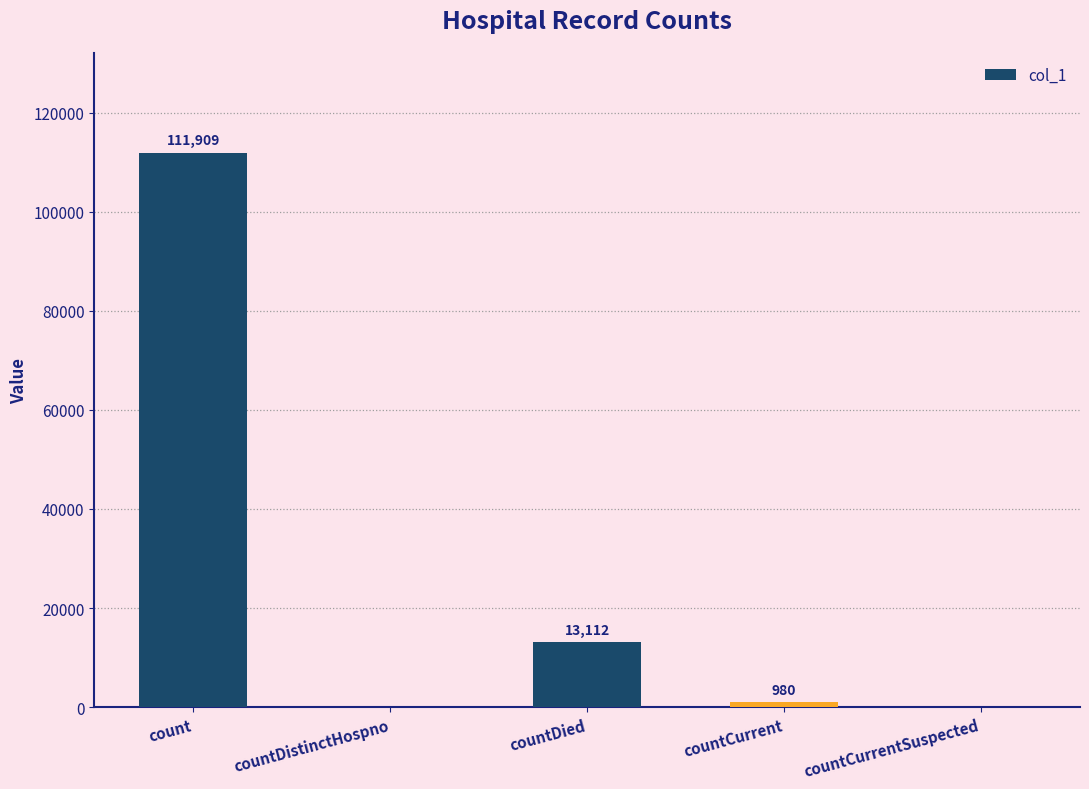

The chart shows a value of 980 at countCurrent. True or false?

True